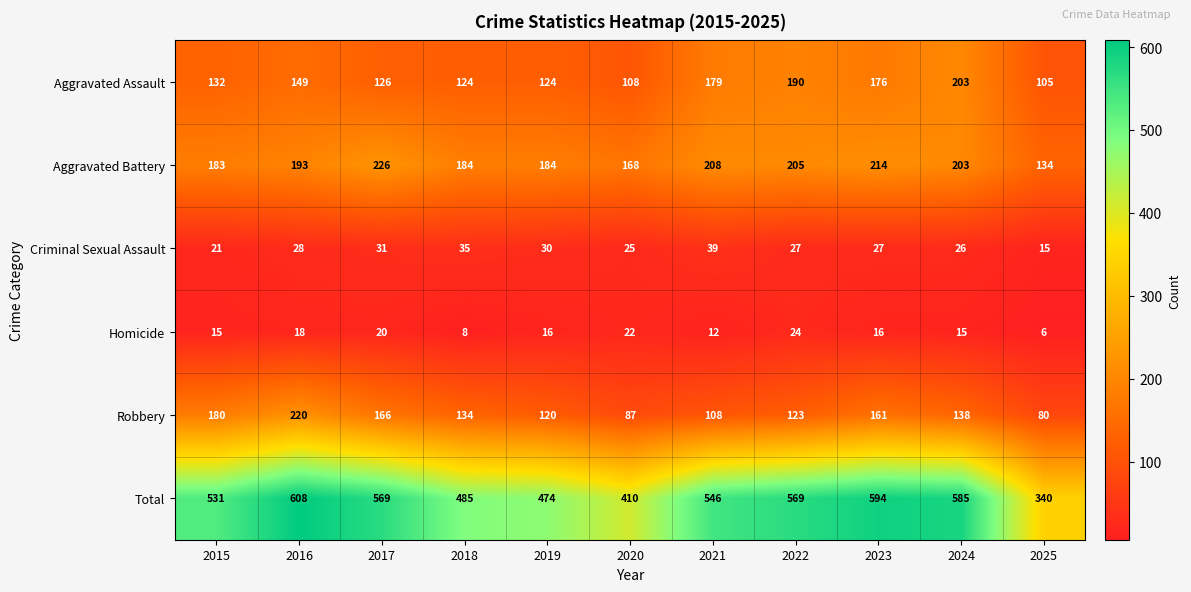

At 2020, list the series in order from smallest to largest.

Homicide, Criminal Sexual Assault, Robbery, Aggravated Assault, Aggravated Battery, Total